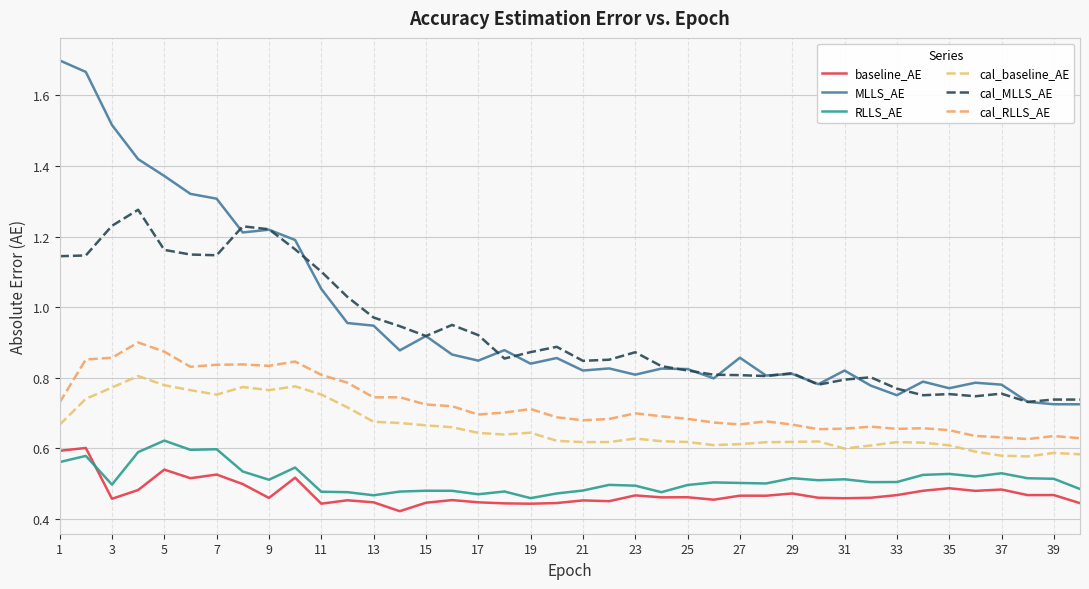

What is the sum of all cal_RLLS_AE values?

28.9